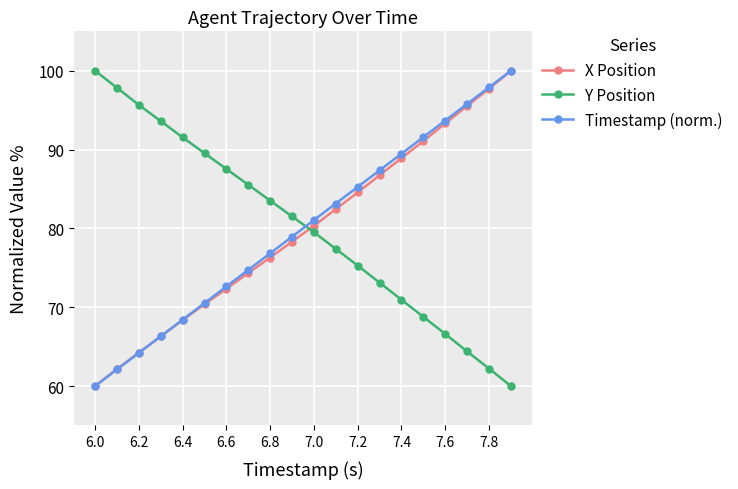

What is the maximum value shown in the chart?

100.0